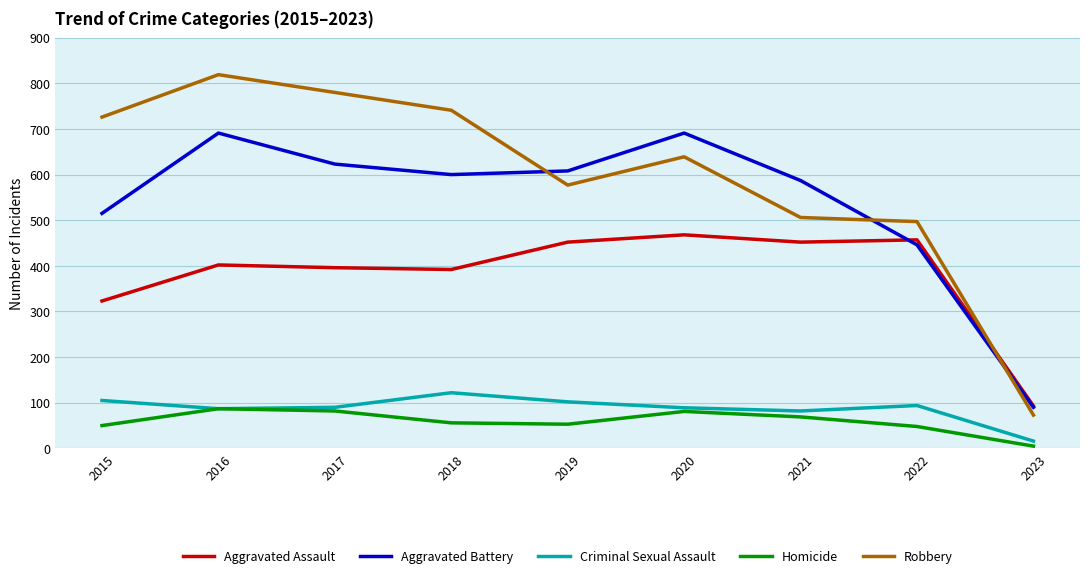

What is the sum of all Criminal Sexual Assault values?

787